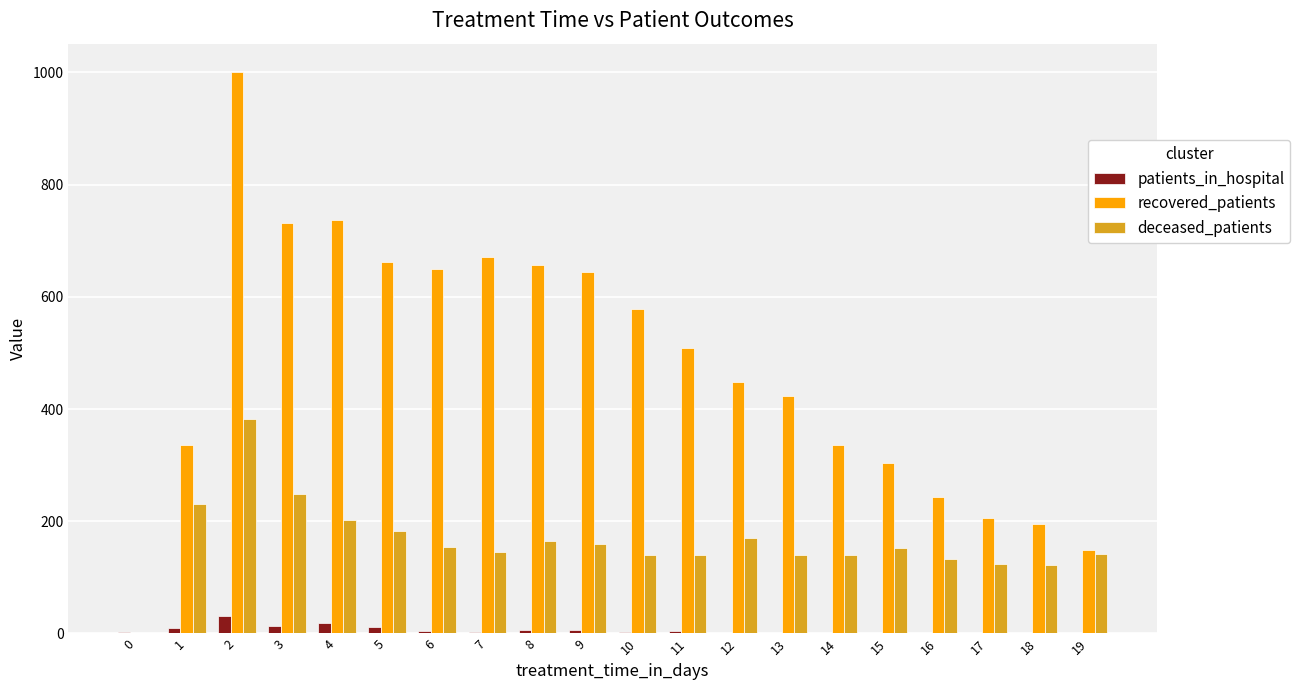

Which series has the widest spread of values?

recovered_patients